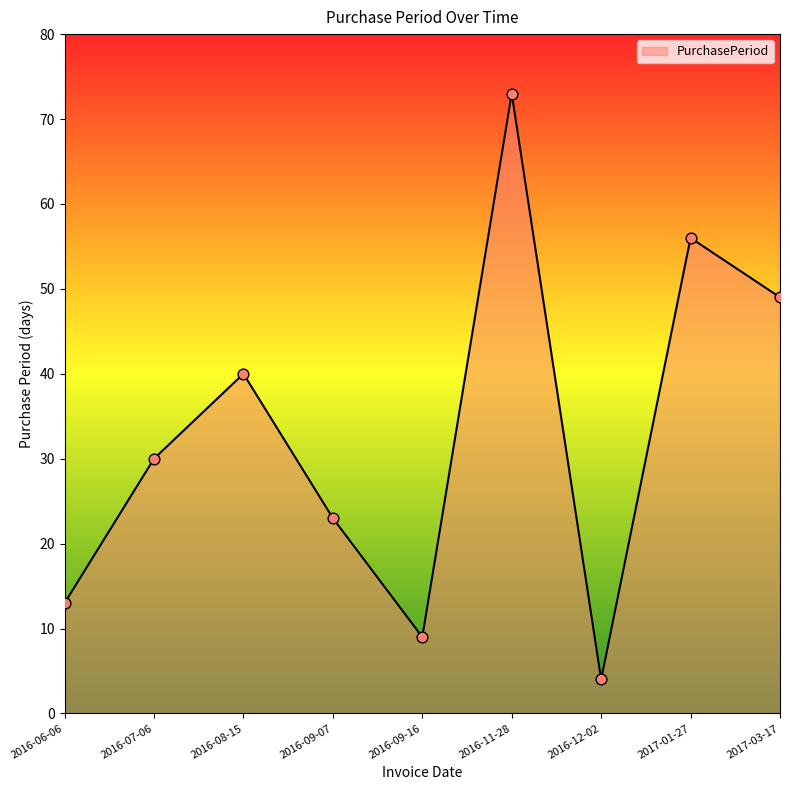

Between 2016-09-16 and 2017-01-27, which is larger?

2017-01-27